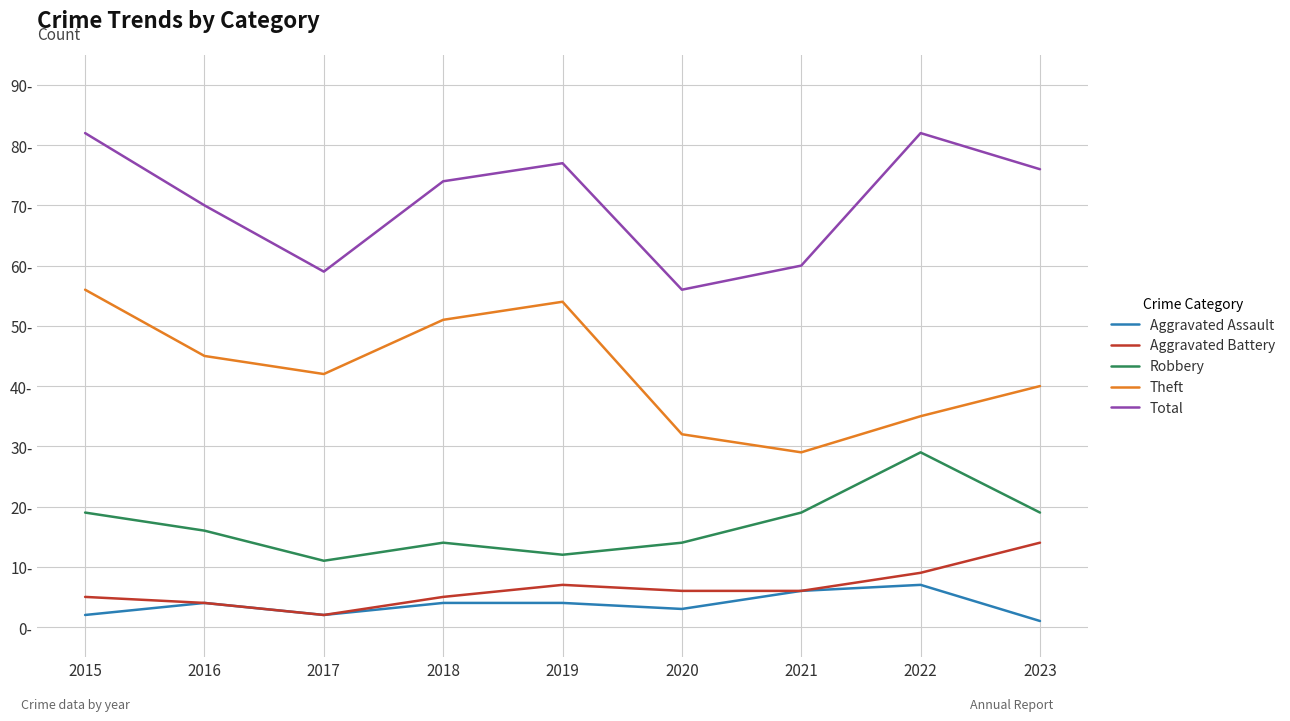

Does the chart display data point markers on the line(s)?

No